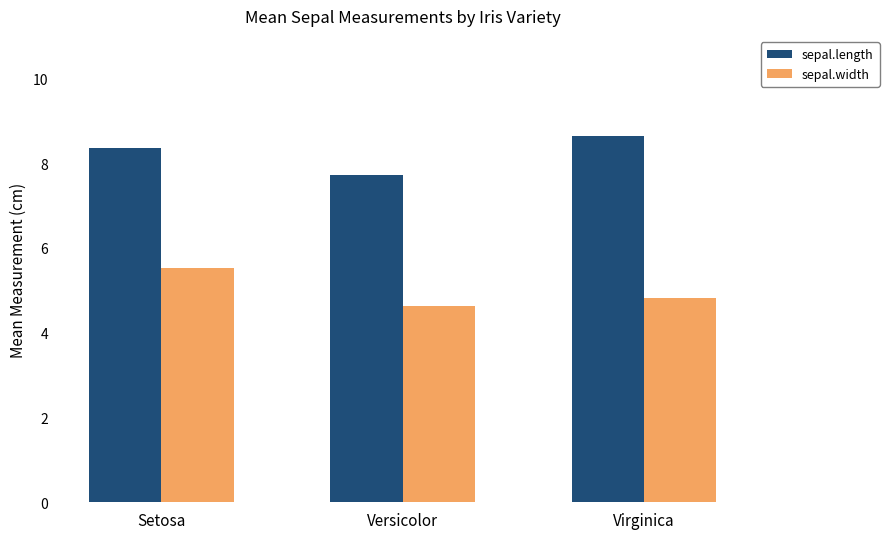

Reading left to right, what are all the values shown in this chart?

sepal.length: 8.4	7.7	8.6
sepal.width: 5.5	4.6	4.8